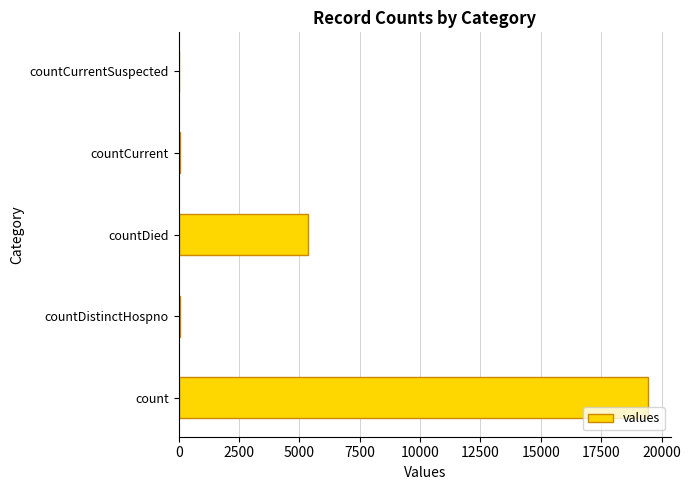

Between countDied and countCurrent, which is larger?

countDied